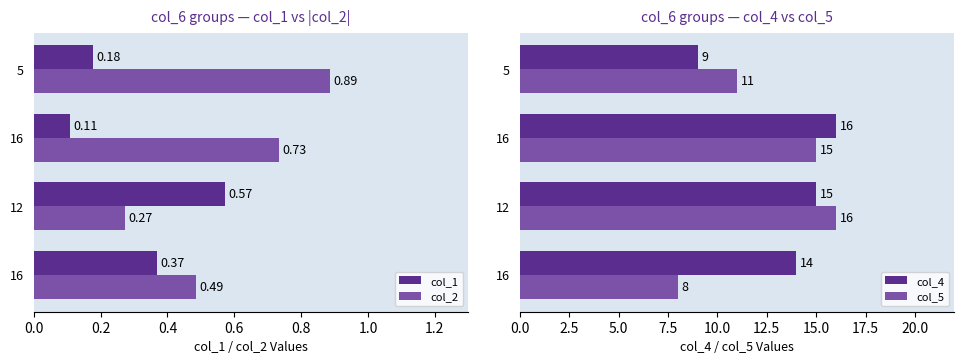

At how many categories does at least one series exceed 2?

4